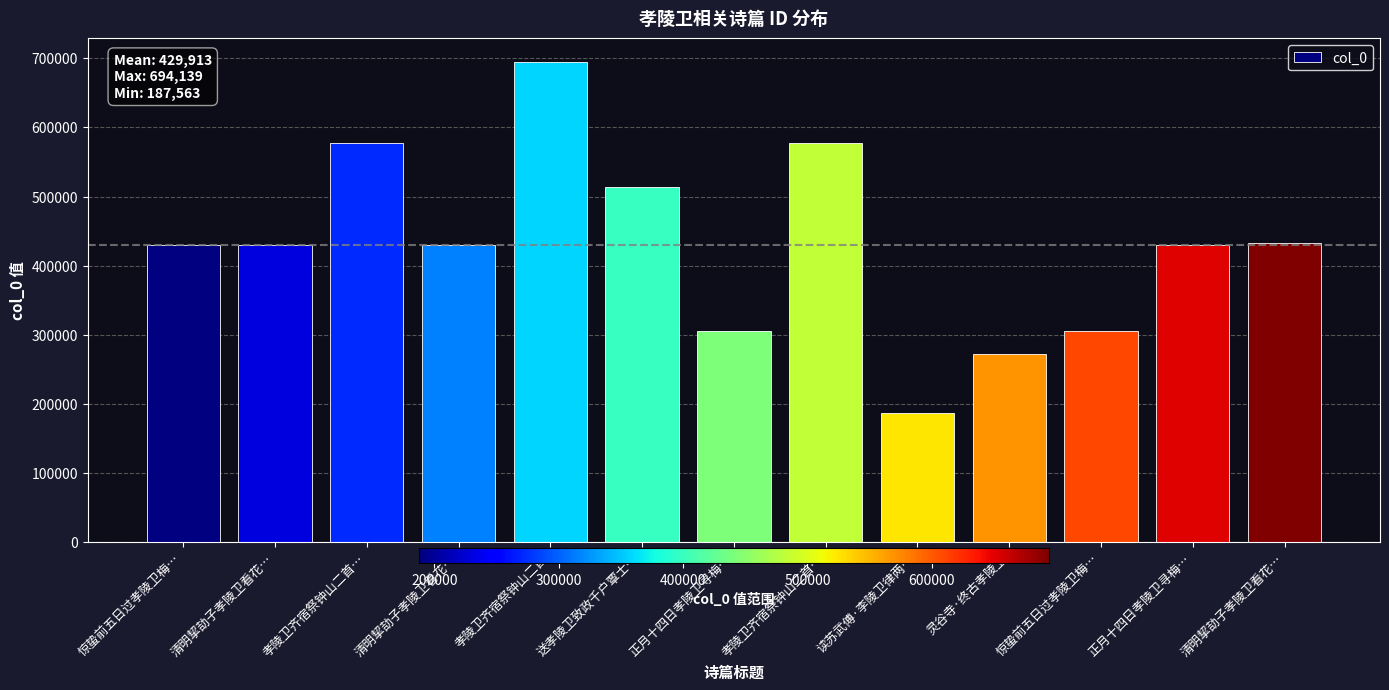

How many values are below 430206?

6